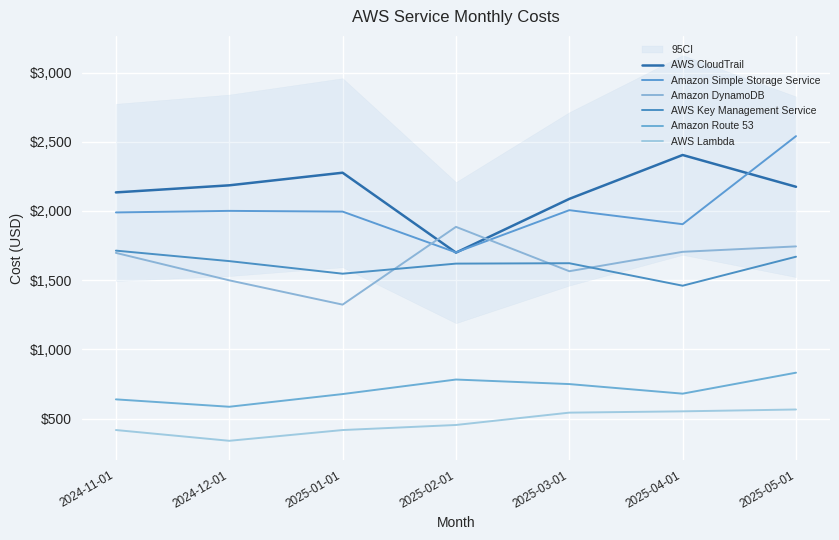

Reading right to left, extract all data points from this chart.

AWS CloudTrail: 2025-05-01=2174.6	2025-04-01=2404.2	2025-03-01=2087.2	2025-02-01=1698.9	2025-01-01=2276.2	2024-12-01=2185.2	2024-11-01=2134.0
Amazon Simple Storage Service: 2025-05-01=2540.5	2025-04-01=1904.4	2025-03-01=2005.6	2025-02-01=1700.6	2025-01-01=1995.3	2024-12-01=2000.6	2024-11-01=1989.3
Amazon DynamoDB: 2025-05-01=1743.9	2025-04-01=1704.8	2025-03-01=1564.6	2025-02-01=1885.2	2025-01-01=1323.2	2024-12-01=1498.7	2024-11-01=1697.1
AWS Key Management Service: 2025-05-01=1669.4	2025-04-01=1459.9	2025-03-01=1622.4	2025-02-01=1619.5	2025-01-01=1546.7	2024-12-01=1637.6	2024-11-01=1713.4
Amazon Route 53: 2025-05-01=831.5	2025-04-01=680.0	2025-03-01=749.2	2025-02-01=782.0	2025-01-01=677.0	2024-12-01=585.4	2024-11-01=638.8
AWS Lambda: 2025-05-01=565.6	2025-04-01=552.3	2025-03-01=542.8	2025-02-01=453.7	2025-01-01=417.1	2024-12-01=339.4	2024-11-01=417.2